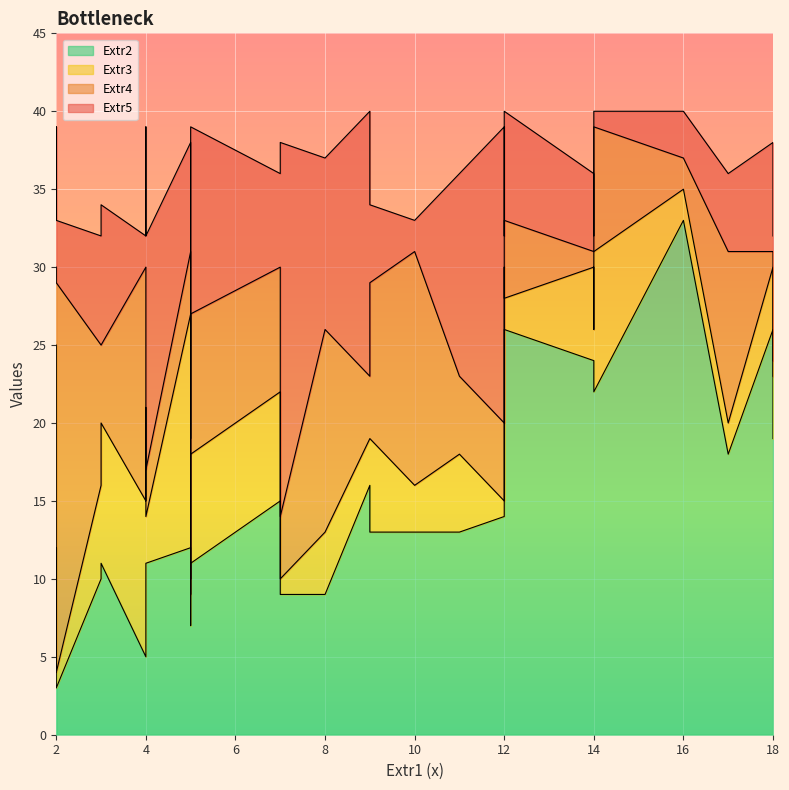

How many lines are shown in the chart?

4